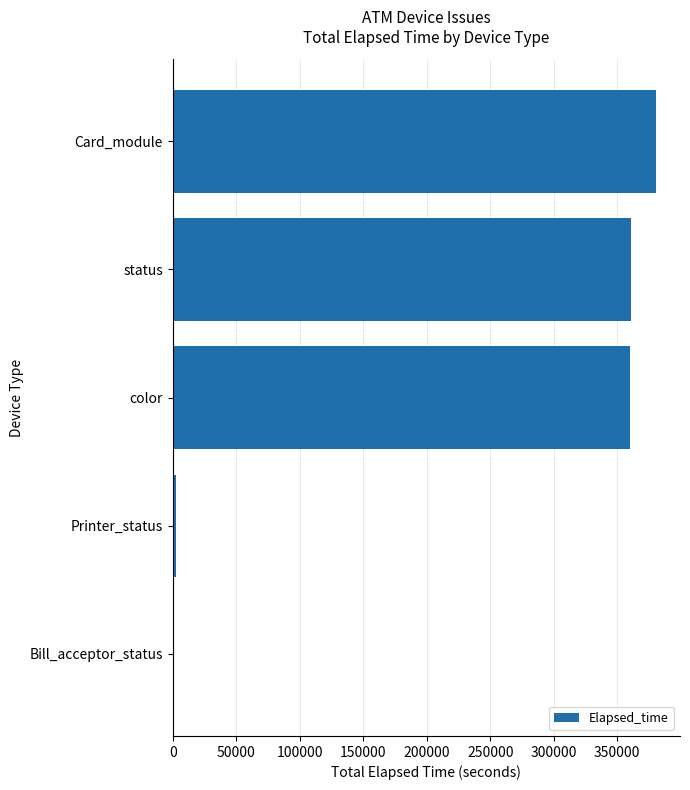

Is it true that the value at status is 222091?

False